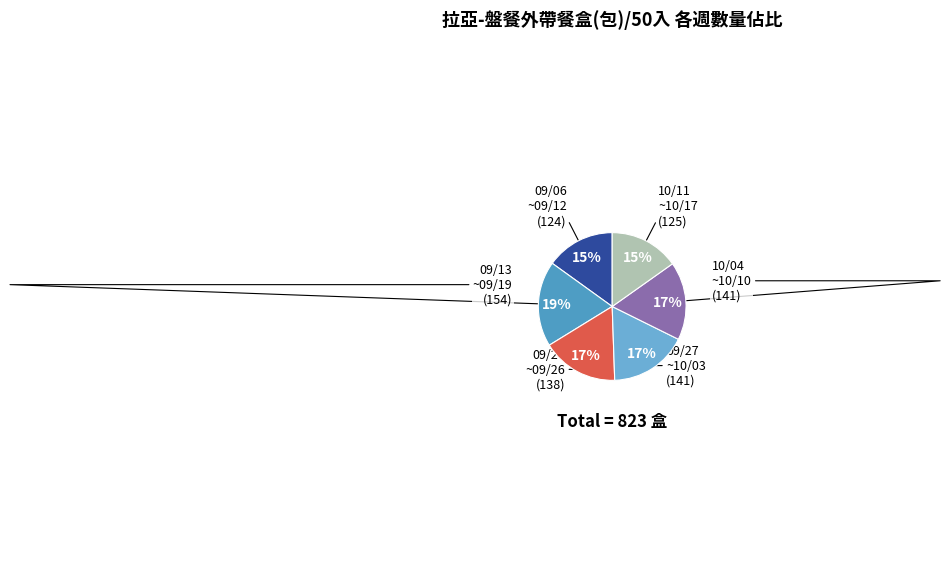

The 09/27 ~10/03 slice represents 17% of the pie. True or false?

True